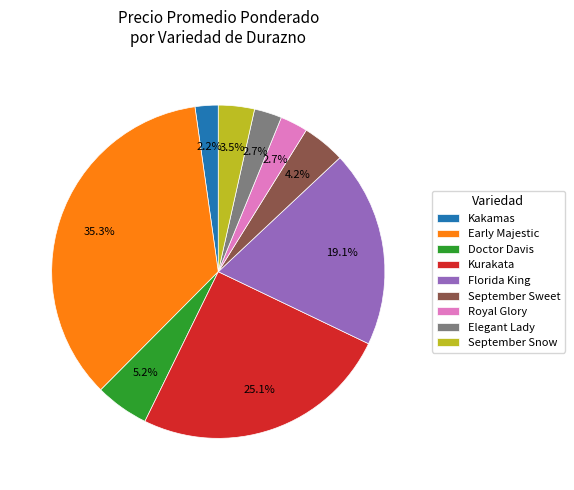

Does Kurakata account for over 50% of the chart?

No